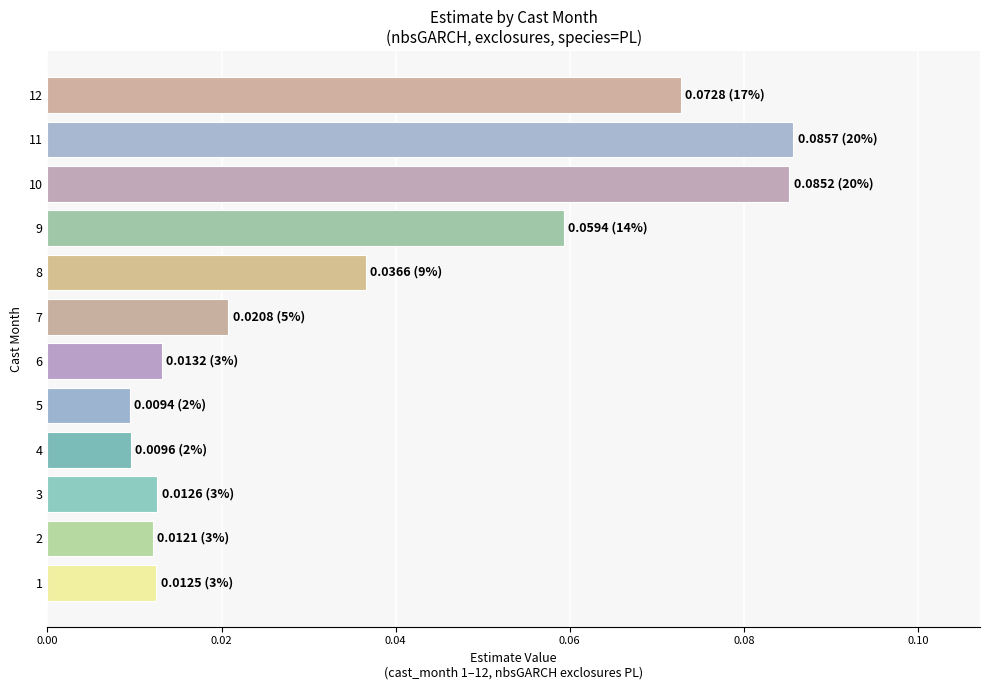

How many values are between 0 and 1?

12